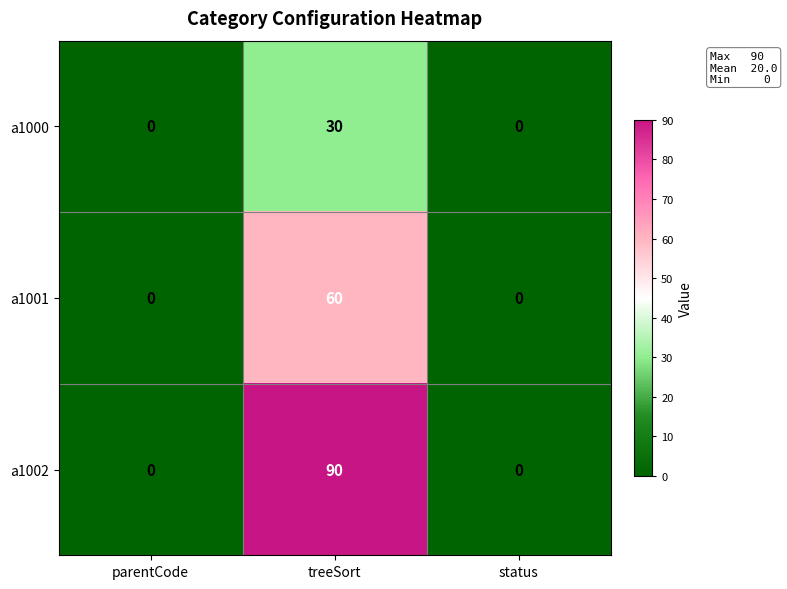

The a1002 series shows 42 at parentCode. True or false?

False